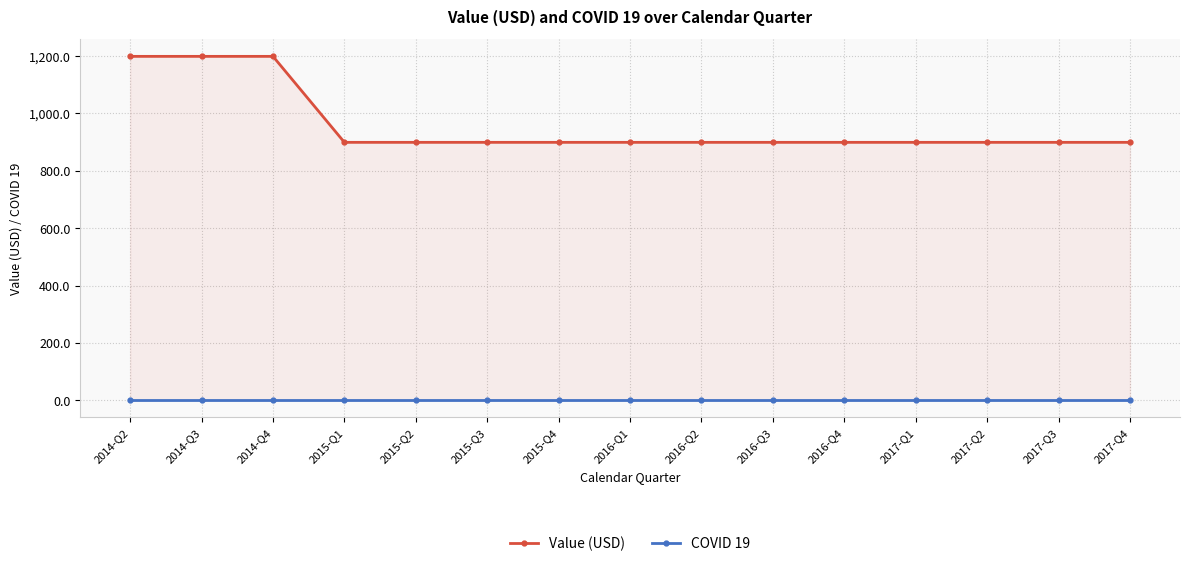

What is the label of the 6th point from the left?

2015-Q3